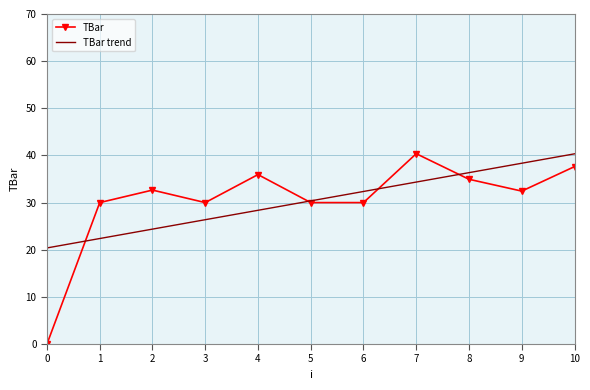

What is the approximate value of TBar at 6?

30.0